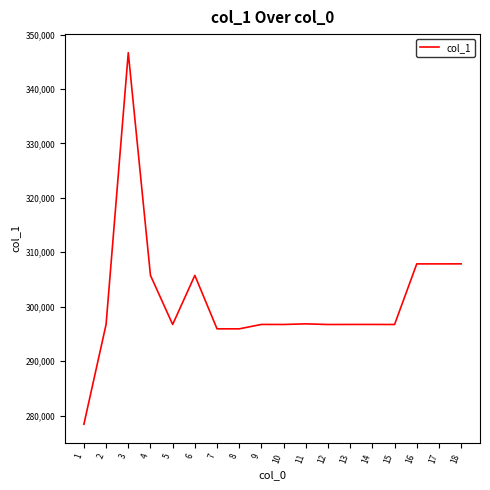

What is the maximum value shown in the chart?

346674